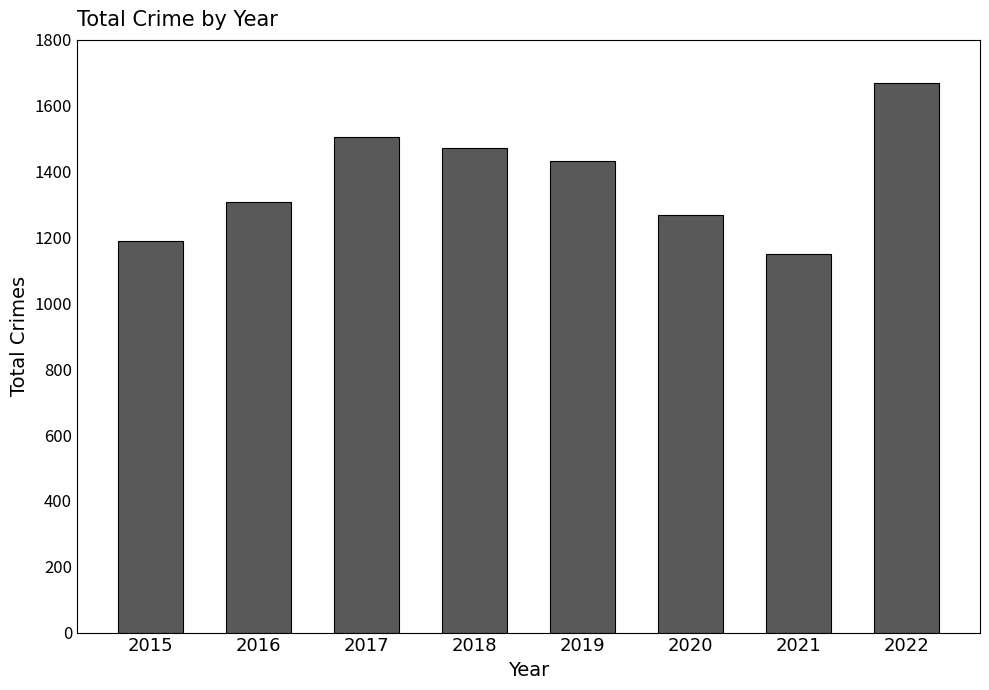

Reading right to left, what are all the values shown in this chart?

1670	1149	1268	1433	1472	1506	1309	1190